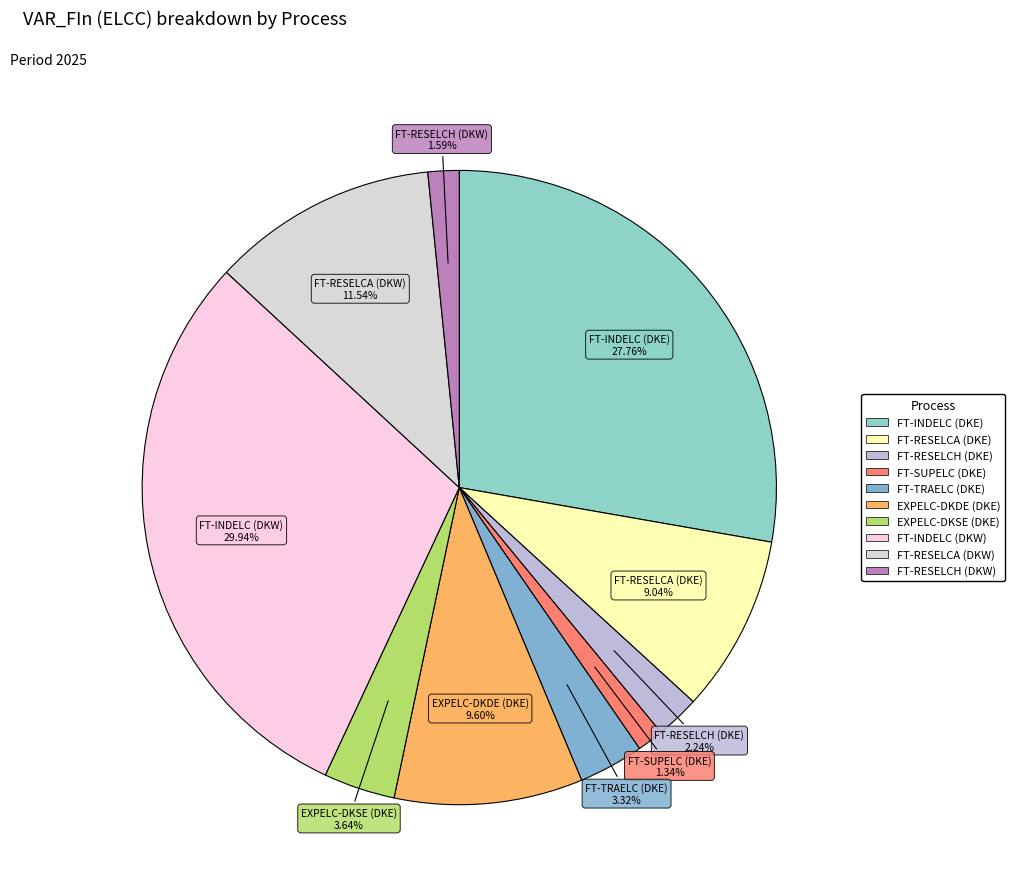

How many slices are in this pie chart?

10